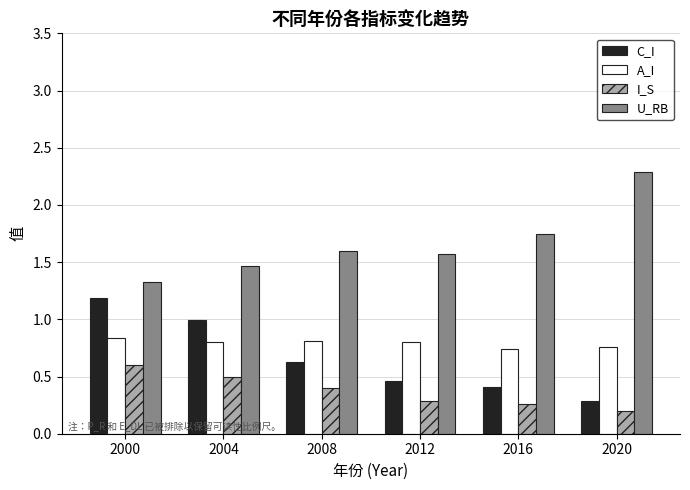

The value of I_S at 2008 is 0.1. True or false?

False